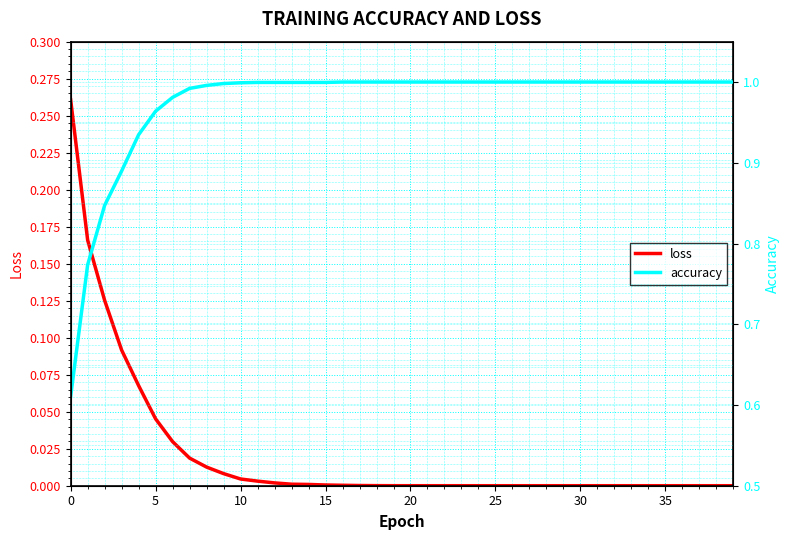

What is the label of the 23rd point from the left?

22